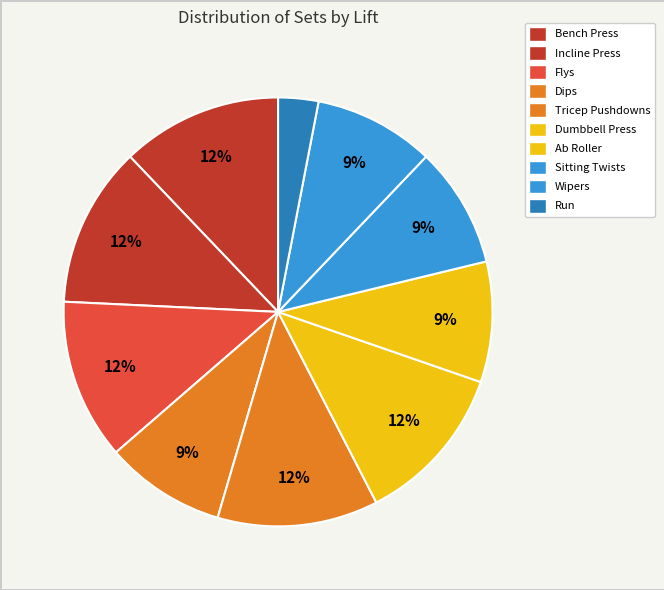

To the nearest percent, what is the average slice percentage?

10%